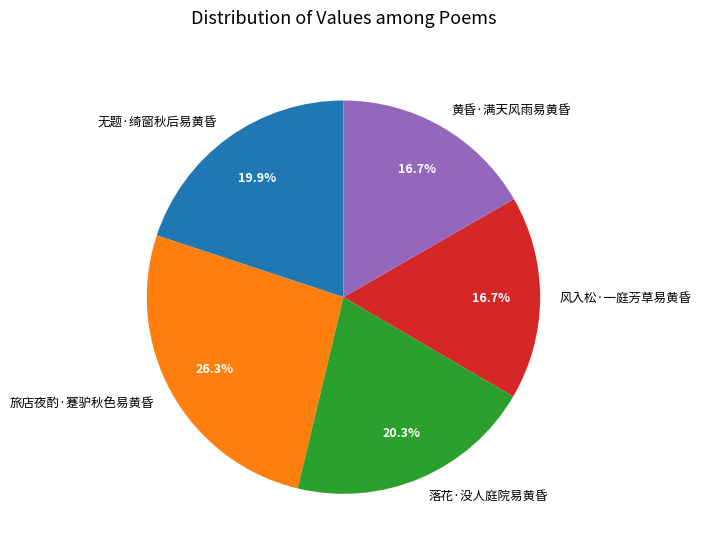

Does 黄昏·满天风雨易黄昏 represent more than half of the total?

No